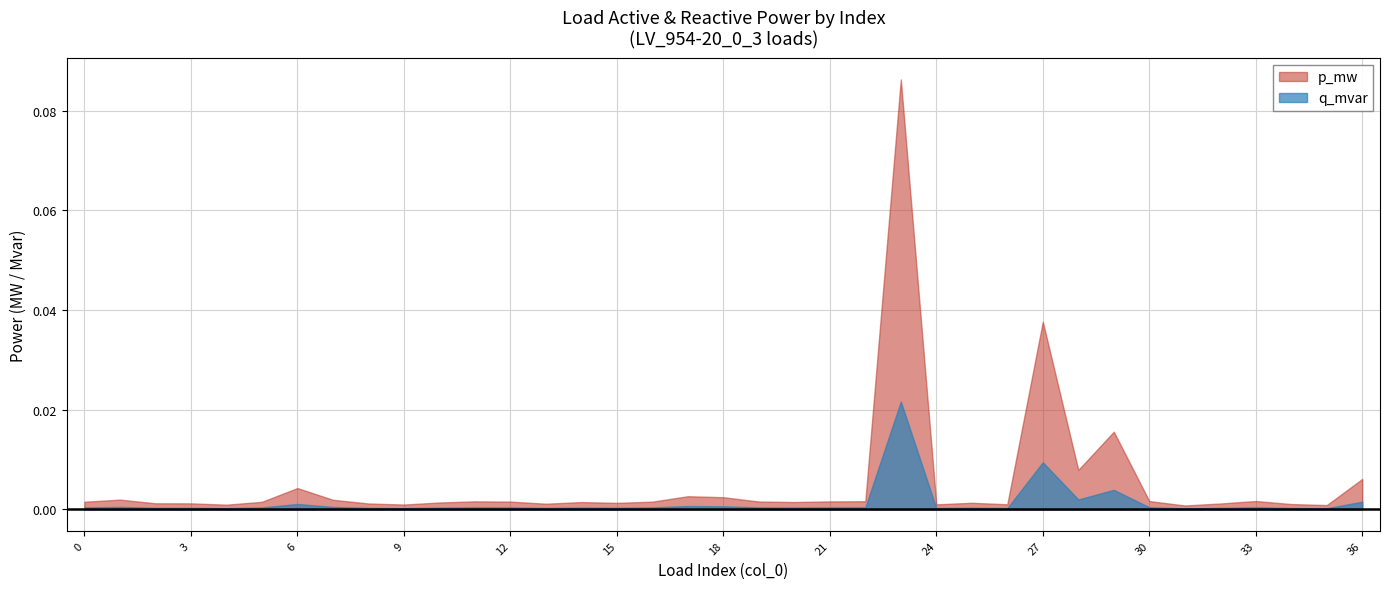

Reading left to right, list all the values displayed in this chart.

p_mw: 0.0	0.0	0.0	0.0	0.0	0.0	0.0	0.0	0.0	0.0	0.0	0.0	0.0	0.0	0.0	0.0	0.0	0.0	0.0	0.0	0.0	0.0	0.0	0.1	0.0	0.0	0.0	0.0	0.0	0.0	0.0	0.0	0.0	0.0	0.0	0.0	0.0
q_mvar: 0.0	0.0	0.0	0.0	0.0	0.0	0.0	0.0	0.0	0.0	0.0	0.0	0.0	0.0	0.0	0.0	0.0	0.0	0.0	0.0	0.0	0.0	0.0	0.0	0.0	0.0	0.0	0.0	0.0	0.0	0.0	0.0	0.0	0.0	0.0	0.0	0.0